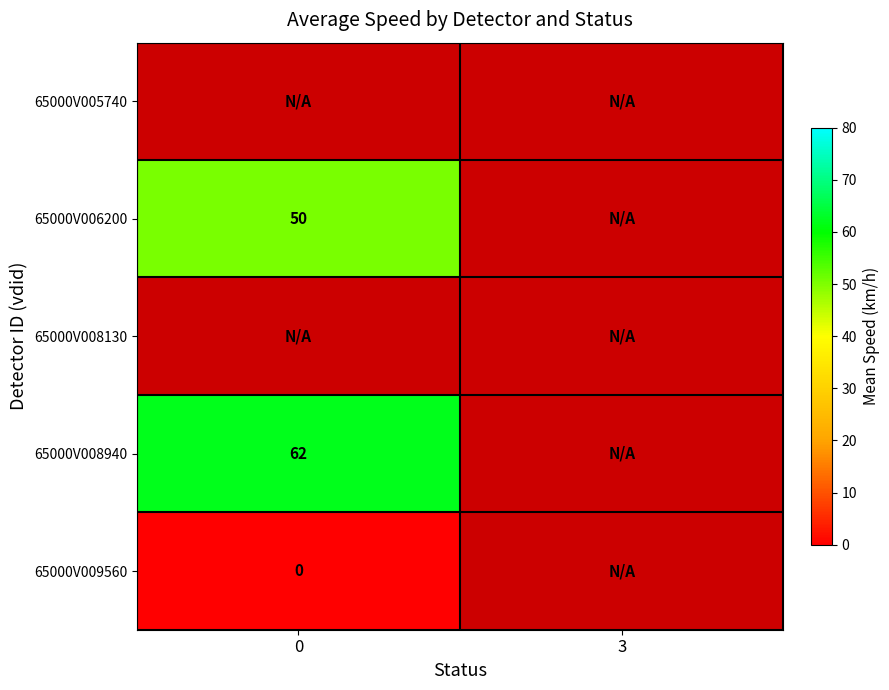

True or false: 65000V006200 has a value of 77.7 at 0.

False